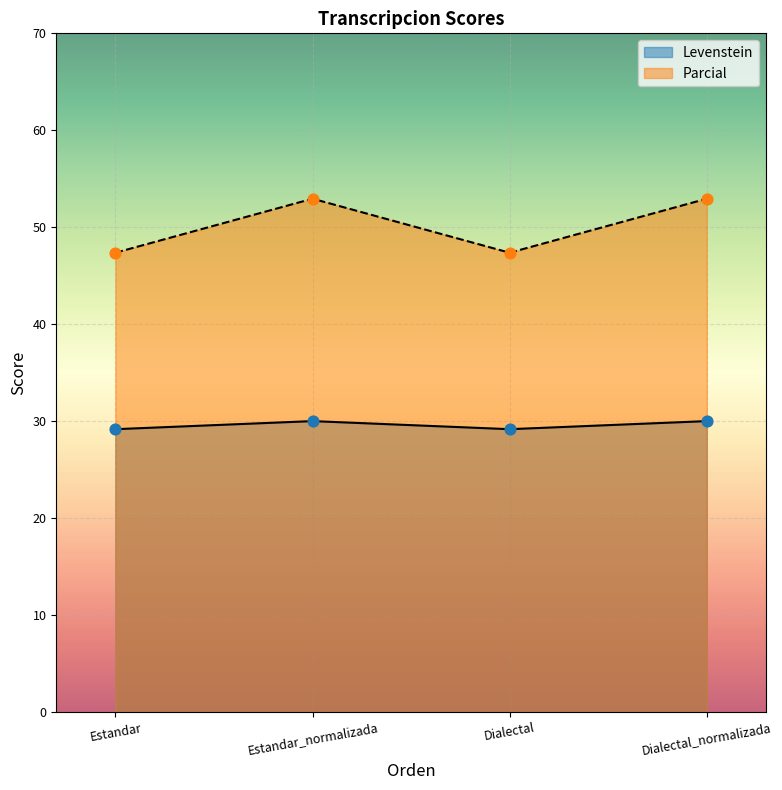

At which category is the sum across all series the highest?

Estandar_normalizada